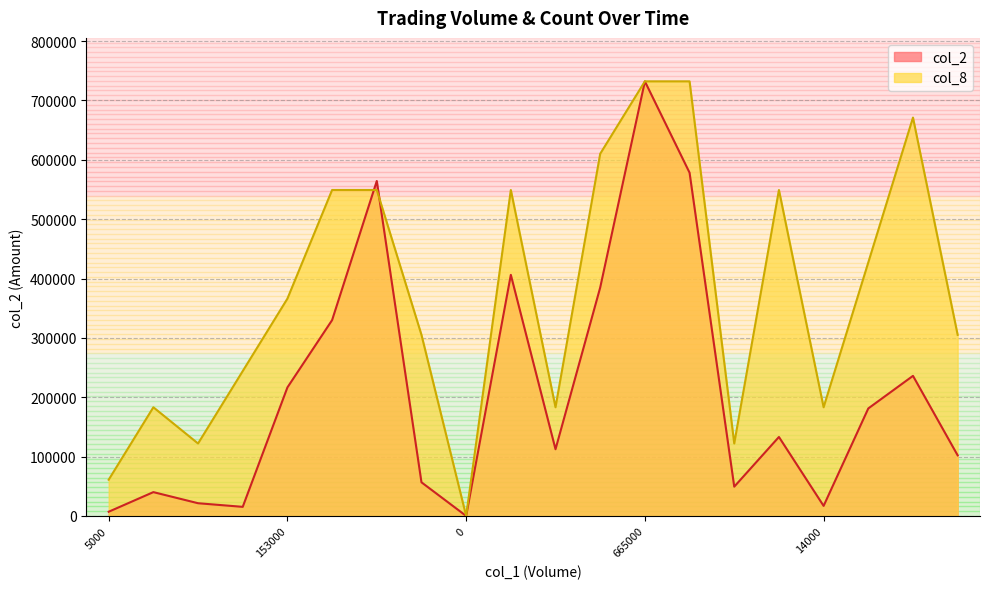

What is the difference between the col_8 values at 148000 and 0?

427134.2